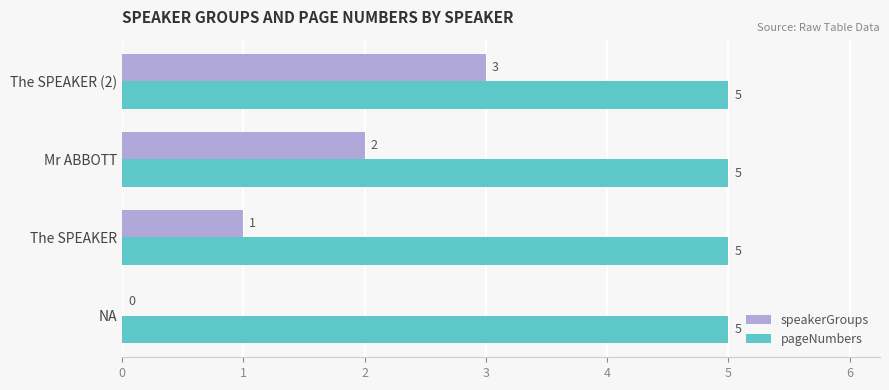

Where is speakerGroups nearest to the value 1?

The SPEAKER